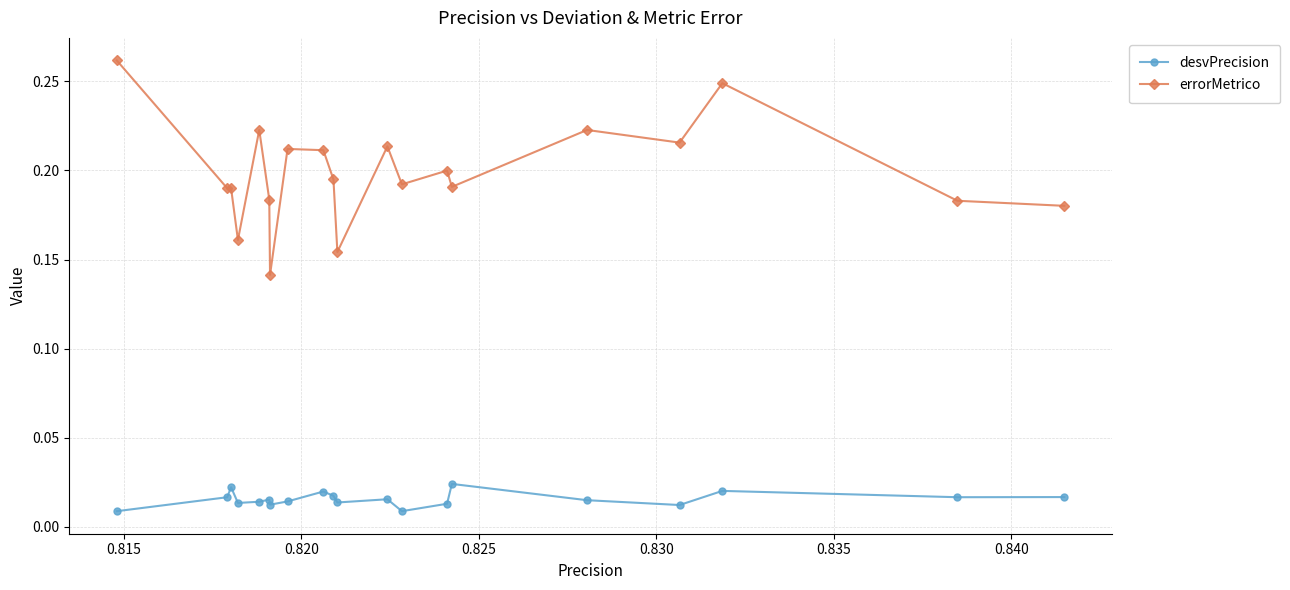

Which series has the largest total across all categories?

errorMetrico